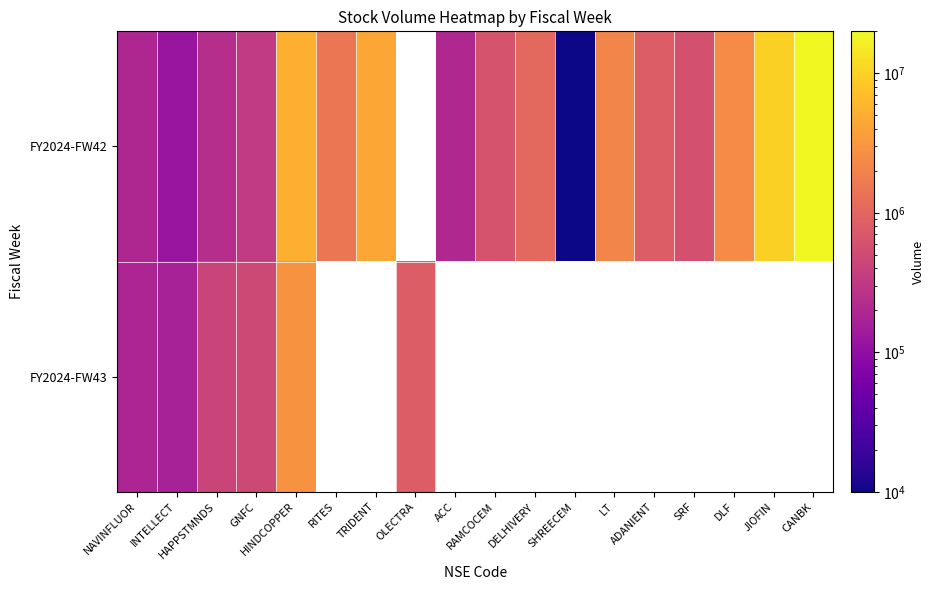

How many positive values does the FY2024-FW42 series have?

17